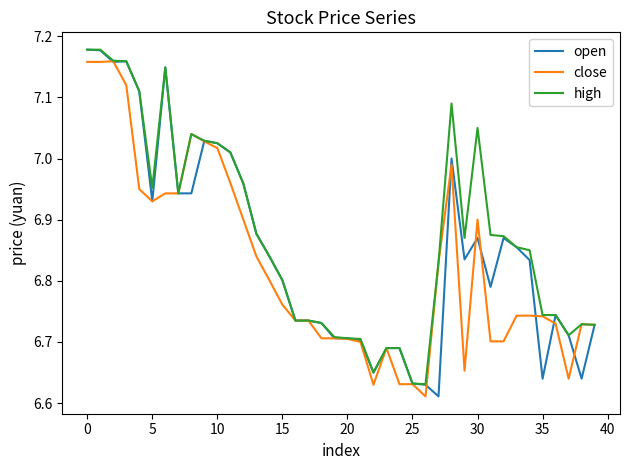

Rank the series by their average value, from highest to lowest.

high, open, close